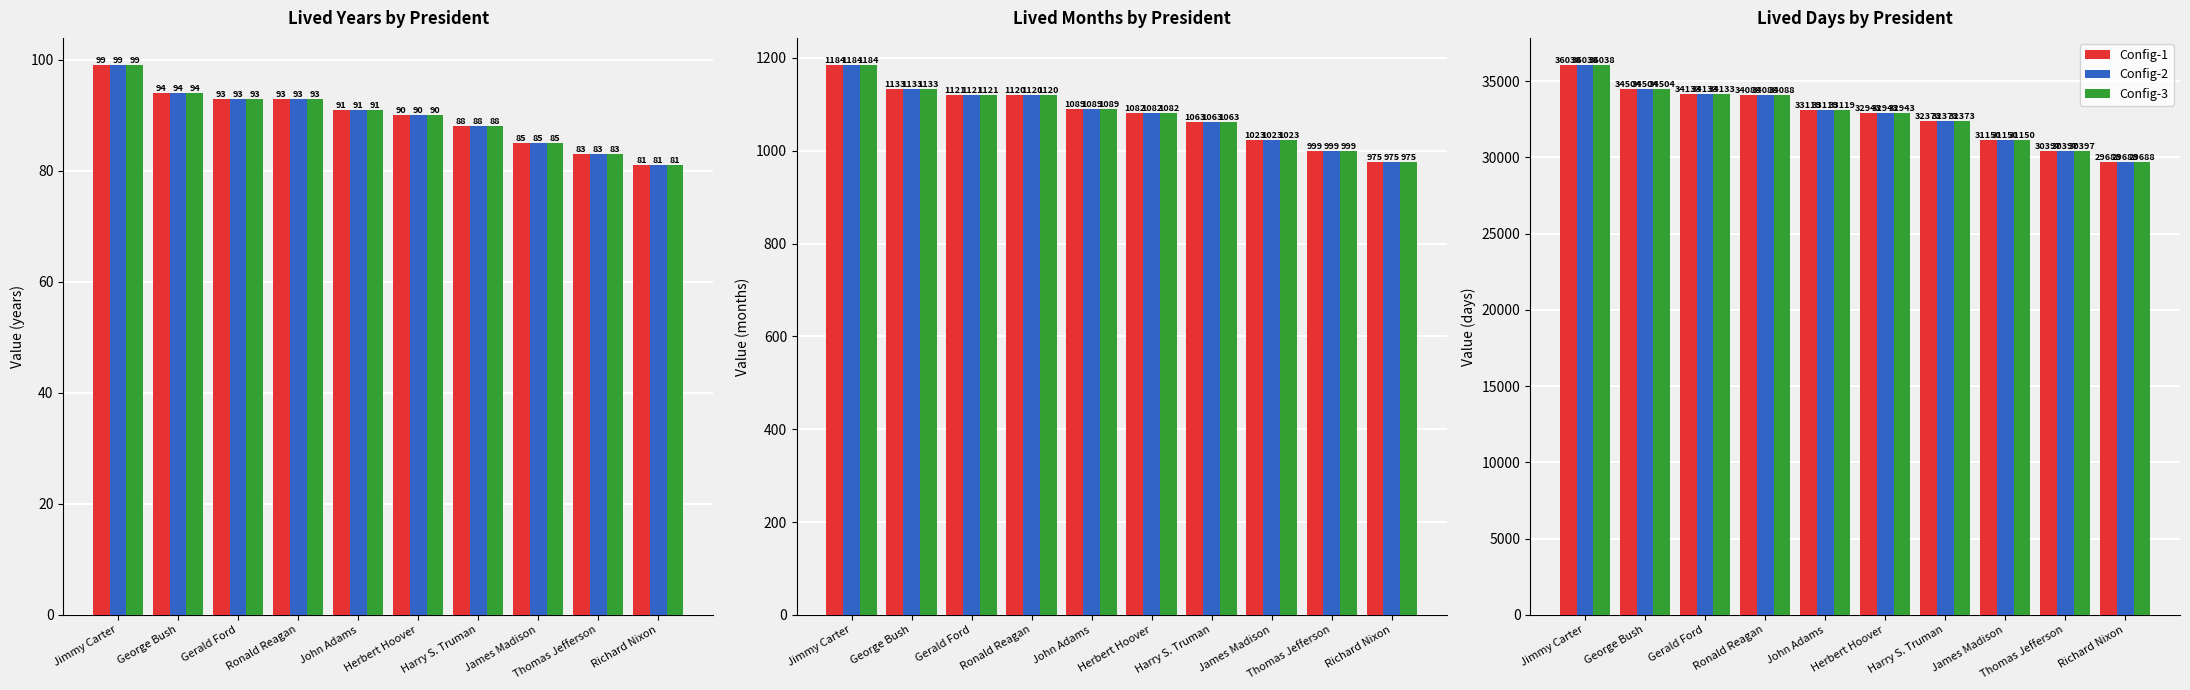

What is the average value of the Config-3 series?

32843